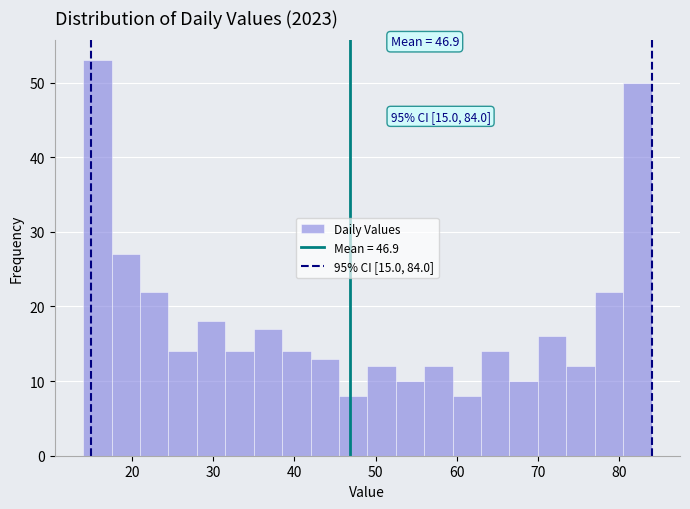

Around what value on the x-axis is the tallest bar? Give the approximate position of its centre, as read against the axis.

16